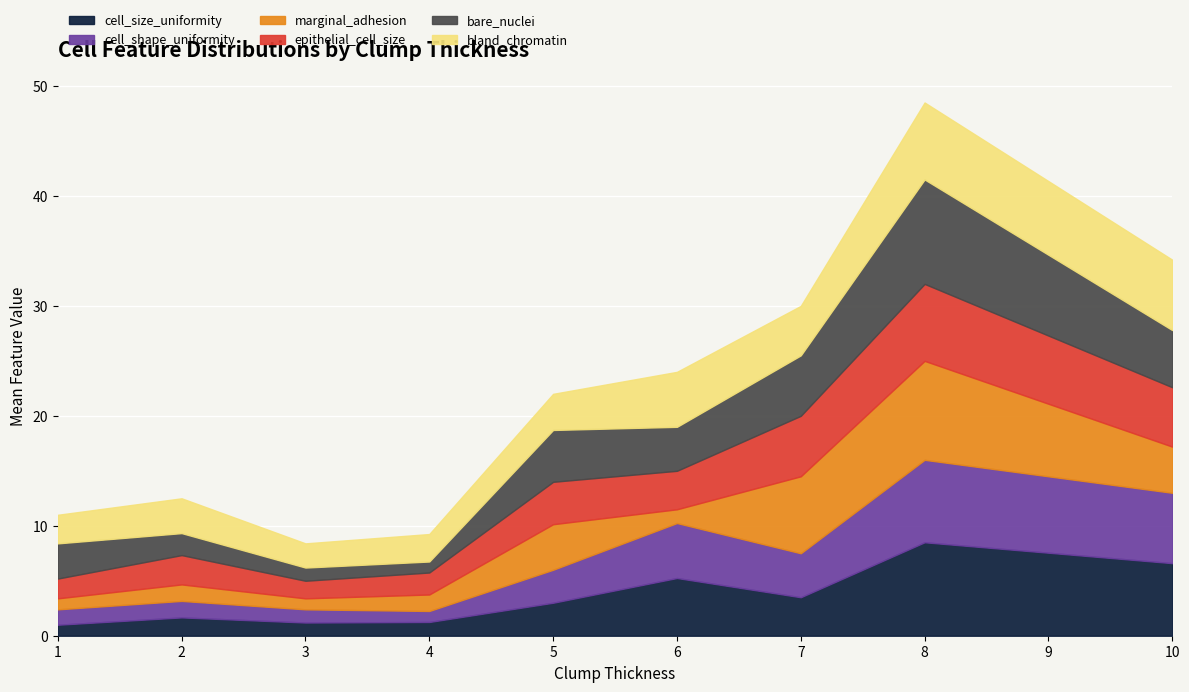

At which category is the sum across all series the highest?

8